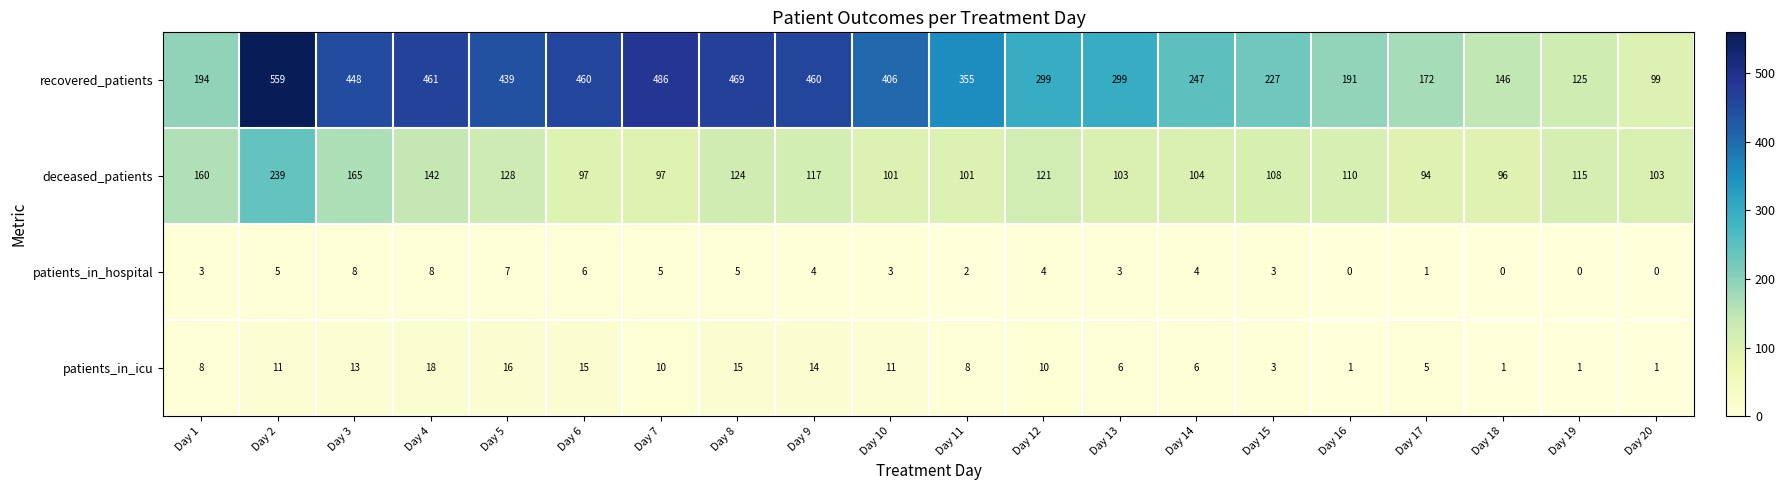

Which series has the largest total across all categories?

recovered_patients